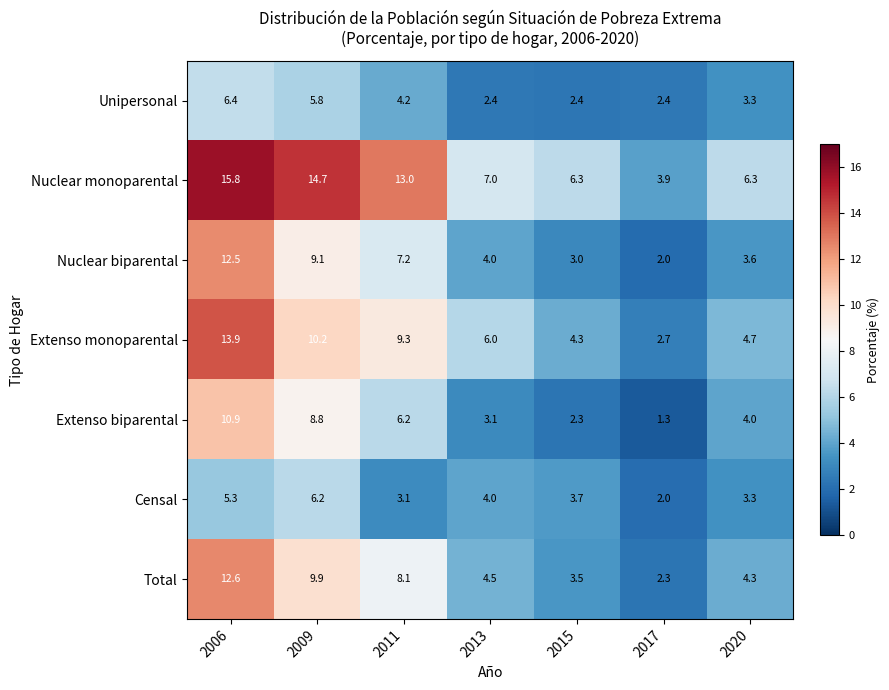

Where does the Extenso biparental series first go above 4?

2006